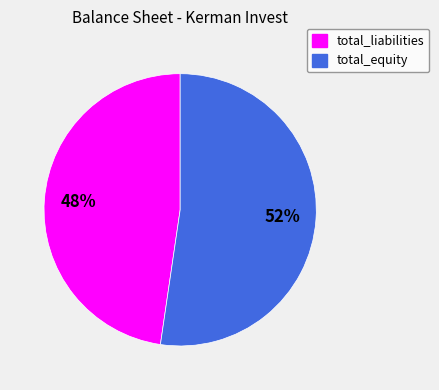

True or false: total_liabilities accounts for 33% of the total.

False